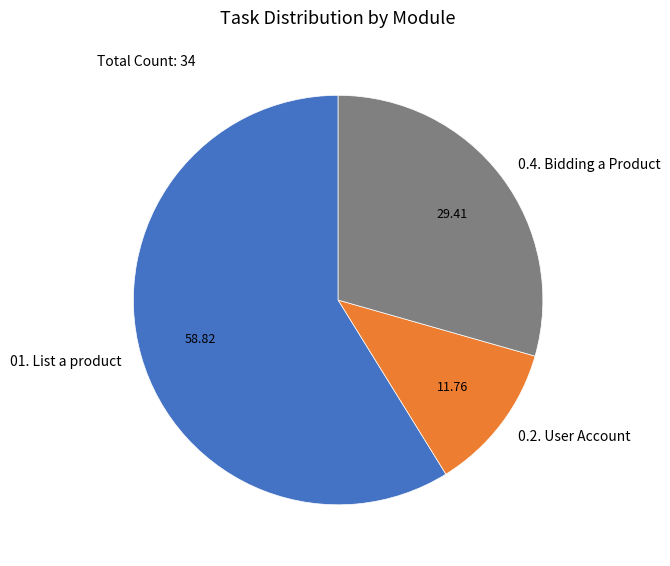

What is the smallest slice in the pie chart?

0.2. User Account